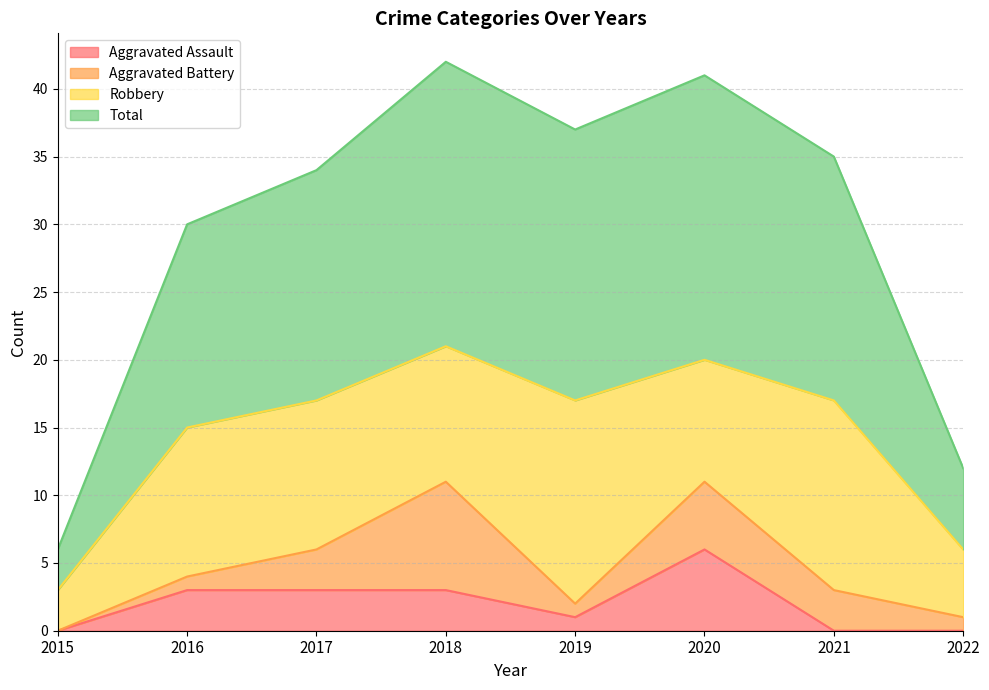

At which category does Aggravated Assault reach its first local valley?

2019